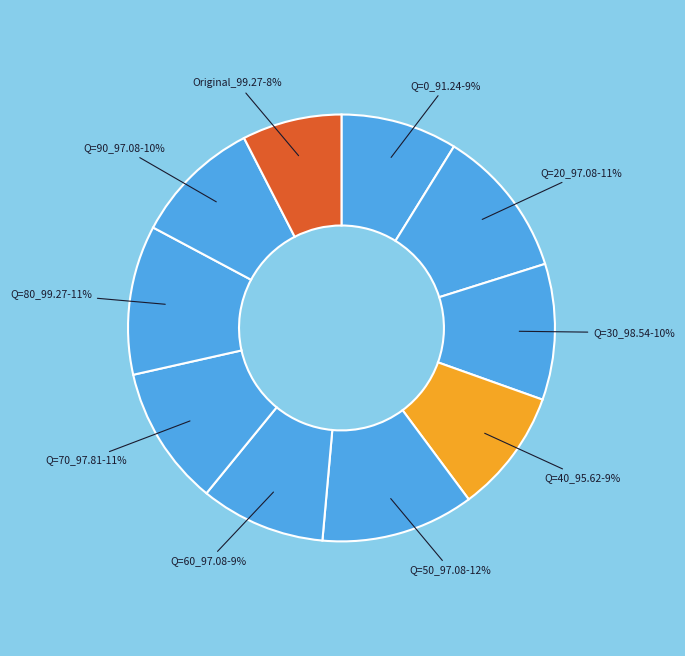

To the nearest percent, what is the difference between the largest and smallest slice percentages?

4%